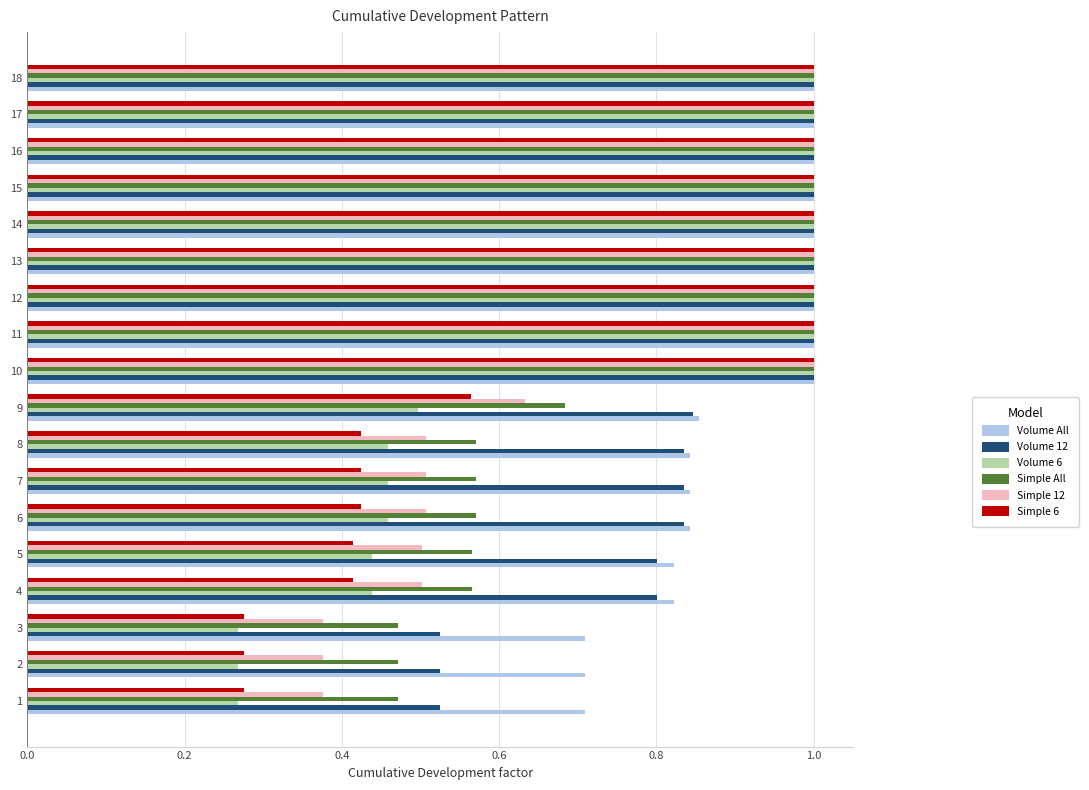

What is the sum of all Volume 6 values?

12.6